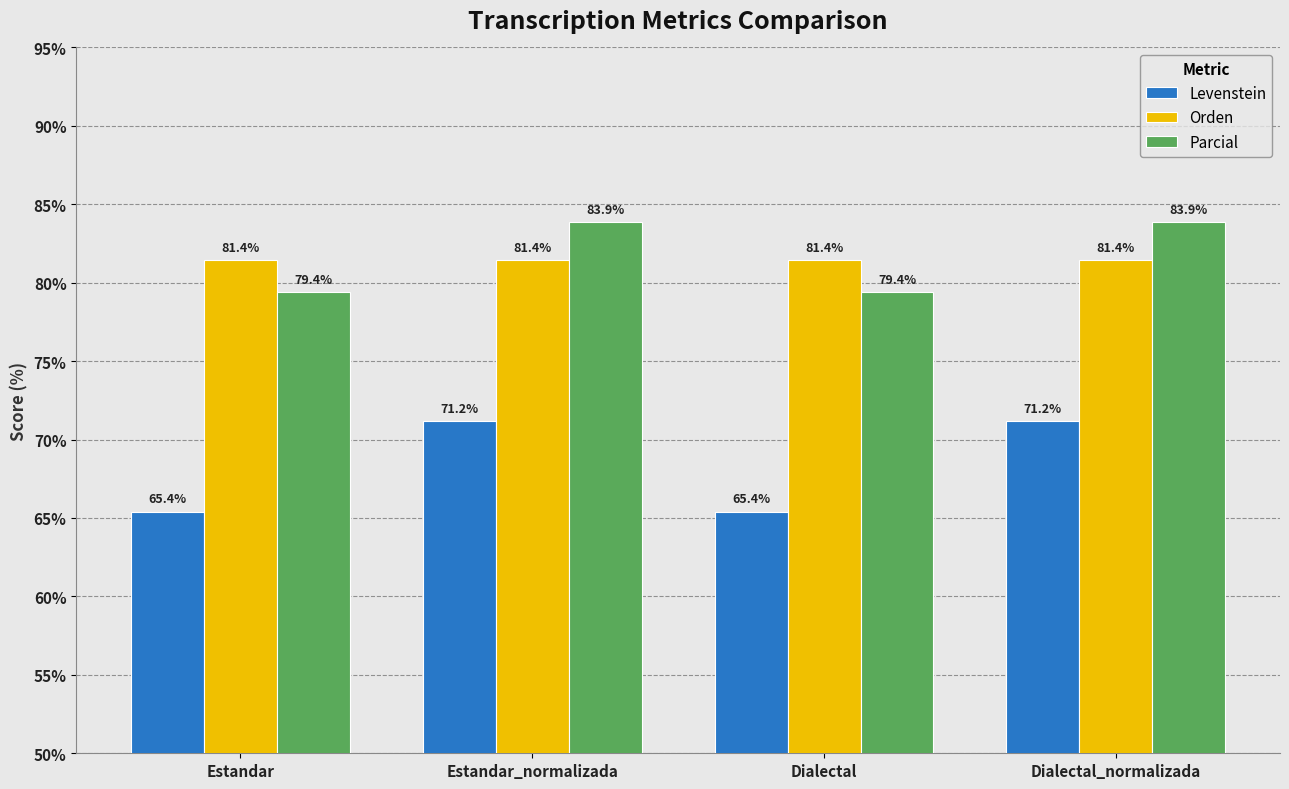

What is the greatest value displayed?

83.9